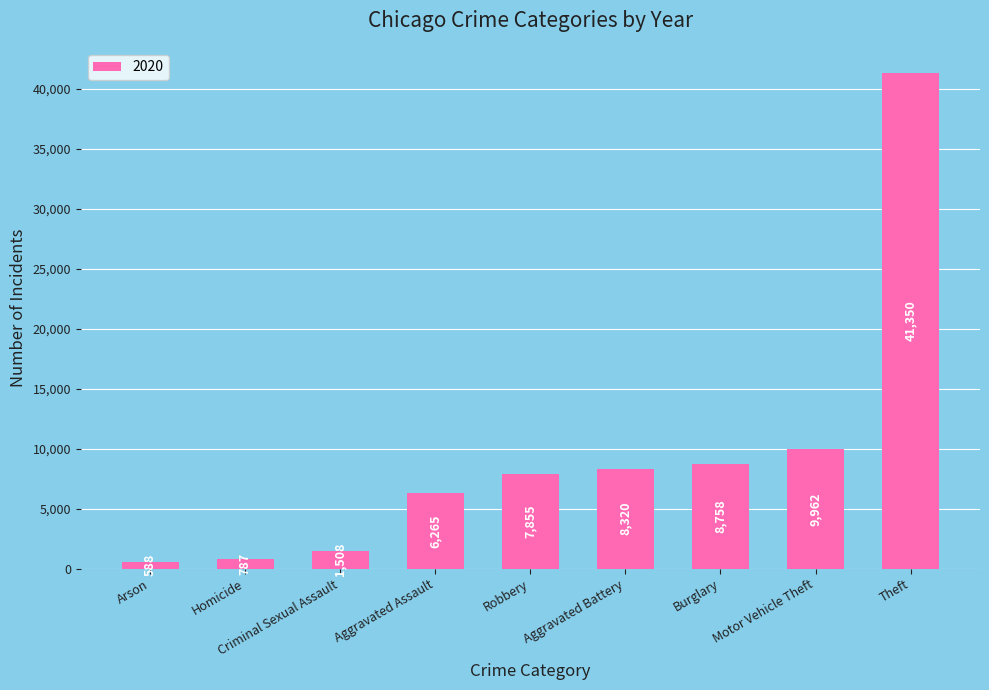

Between Aggravated Assault and Motor Vehicle Theft, which is larger?

Motor Vehicle Theft